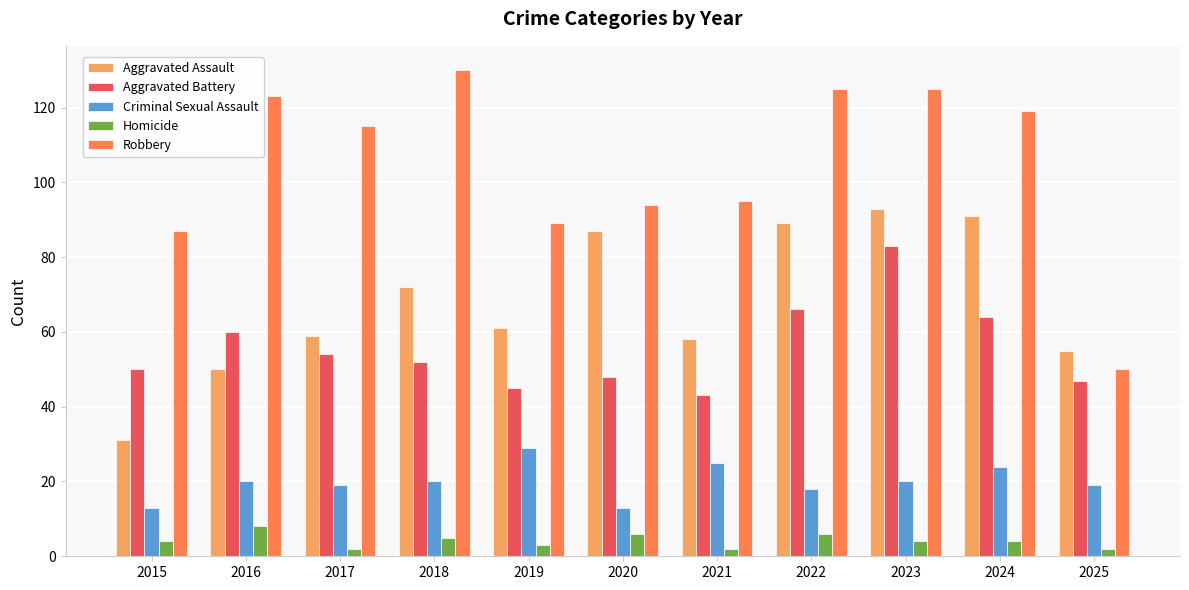

True or false: Aggravated Battery has a value of 64 at 2024.

True